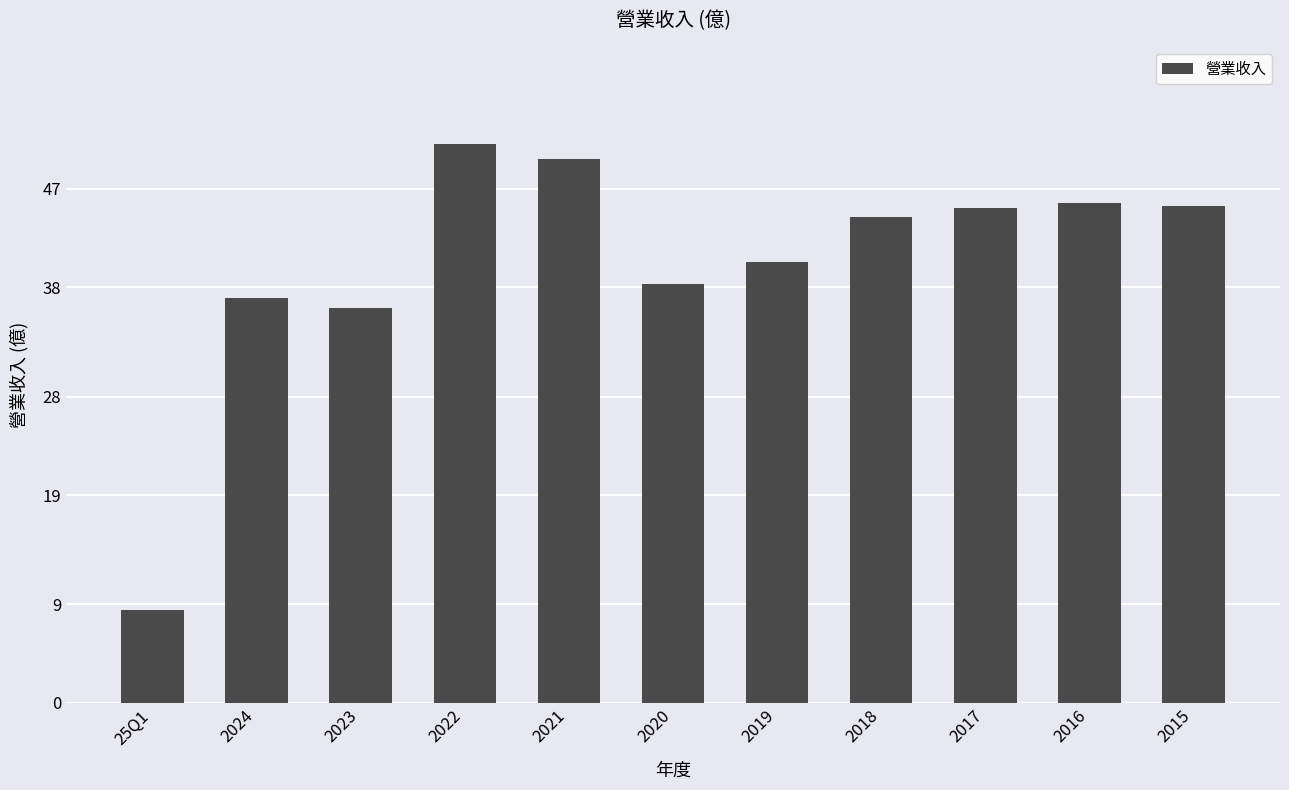

Read the value at 2017.

45.3